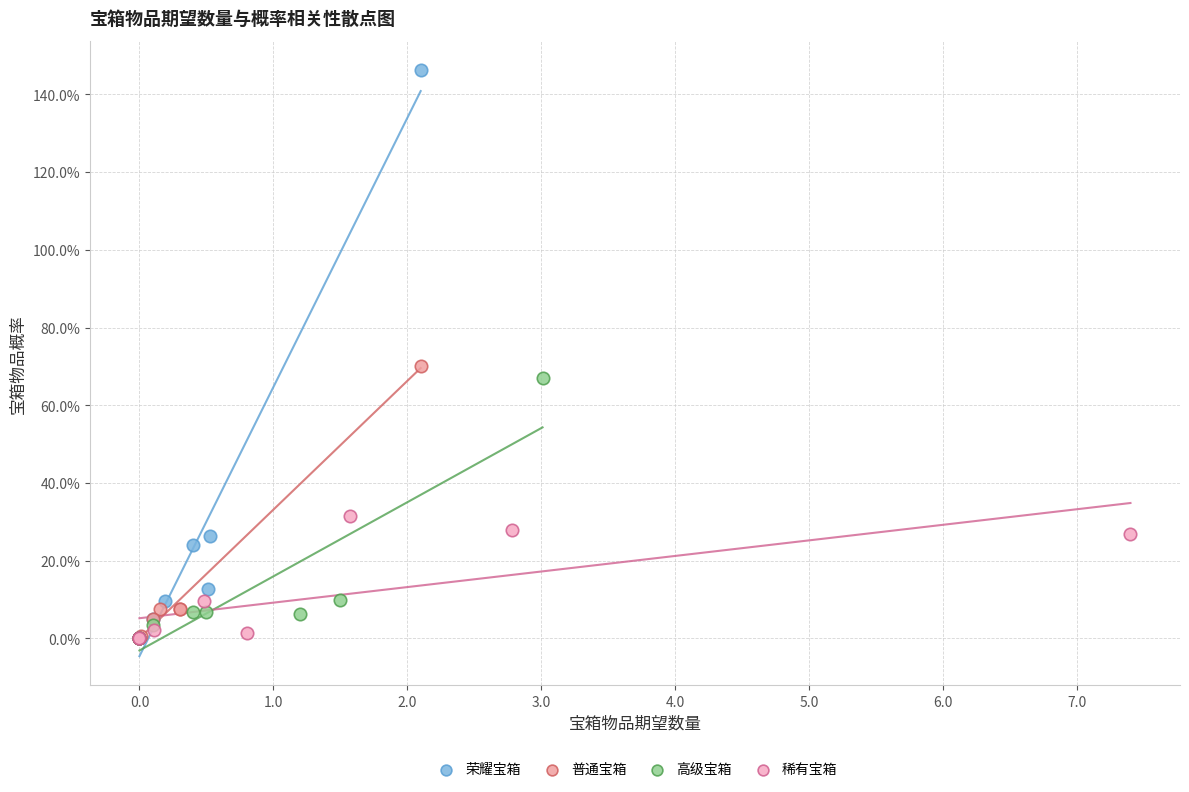

What are all the series names shown in the legend?

荣耀宝箱, 普通宝箱, 高级宝箱, 稀有宝箱